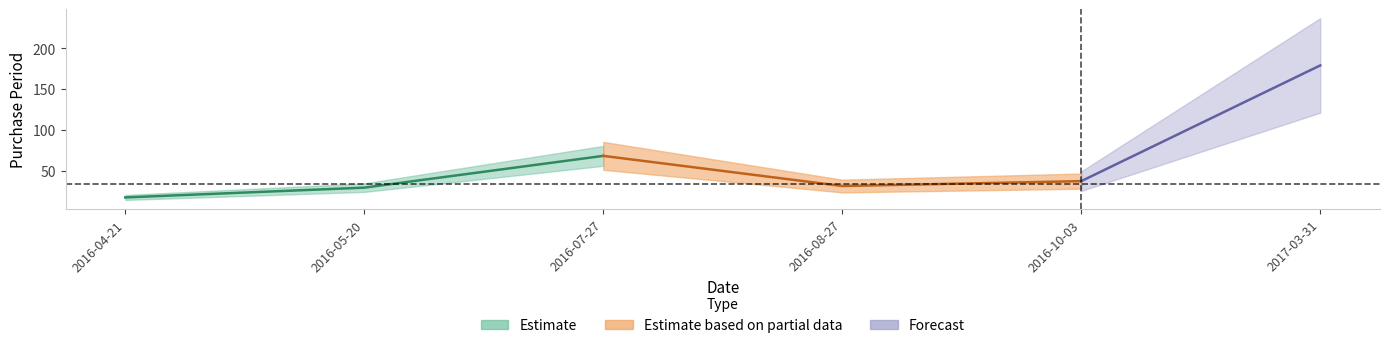

True or false: there are more than 0 points higher than both neighbors.

True